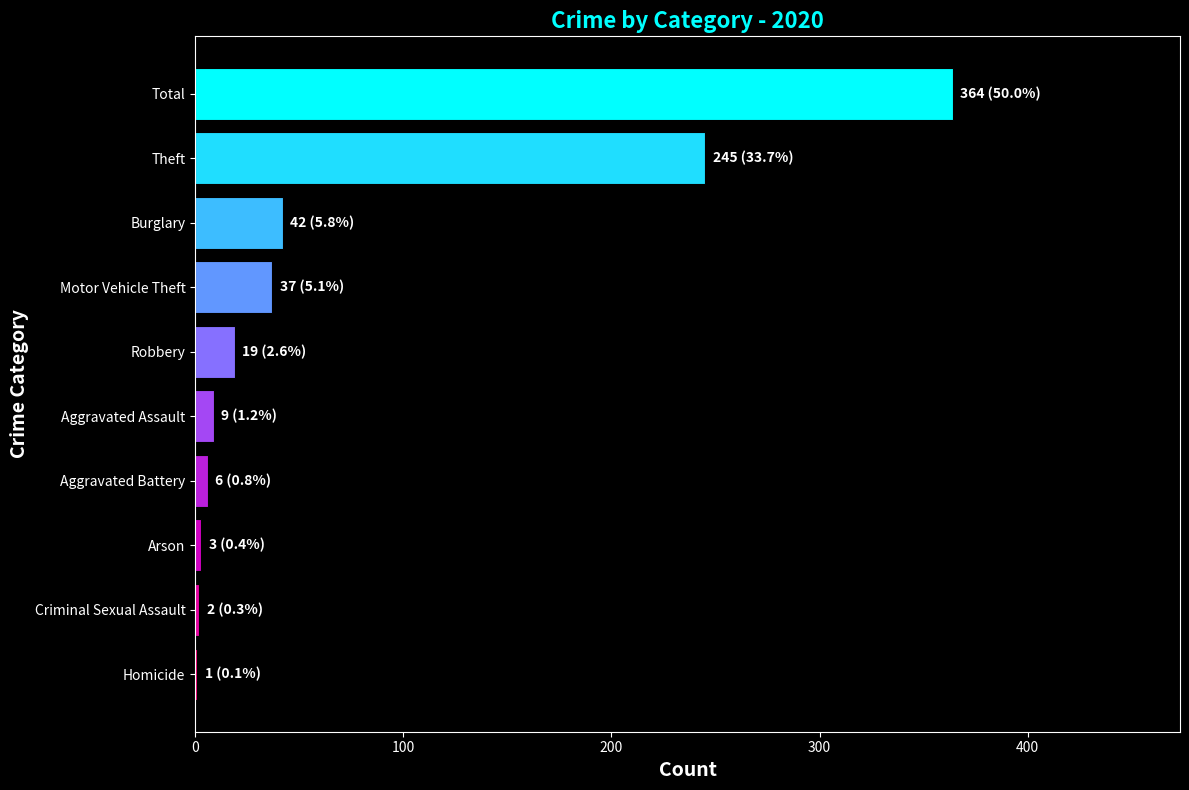

The value at Motor Vehicle Theft is 37. True or false?

True